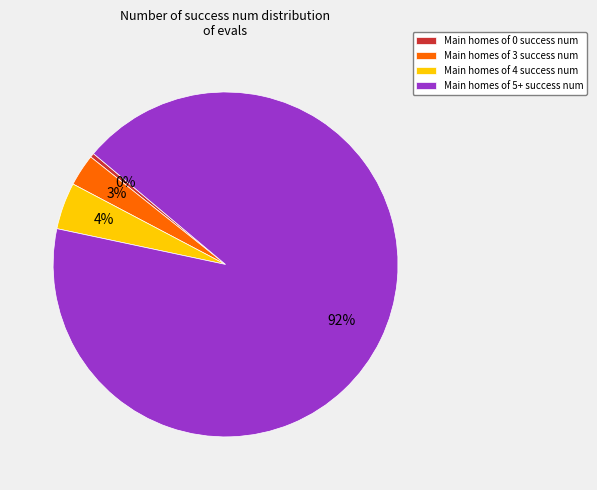

True or false: Main homes of 4 success num accounts for 11% of the total.

False